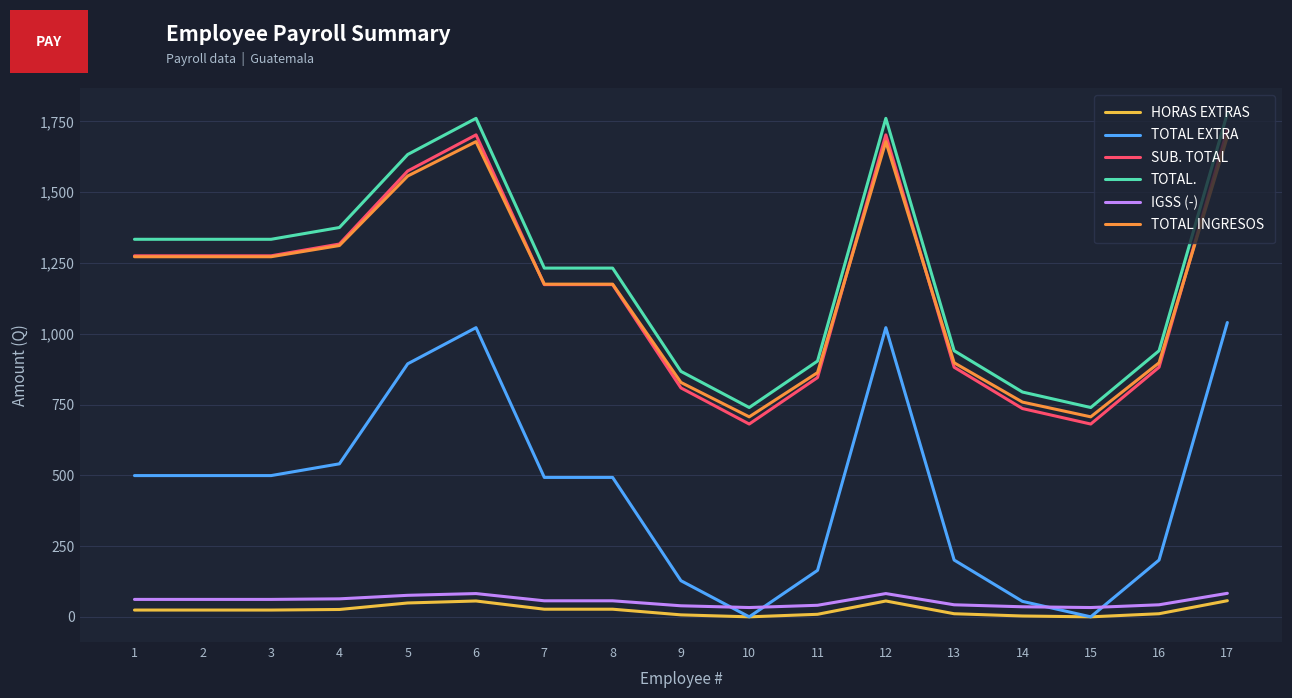

Which category has the highest value across all series?

17